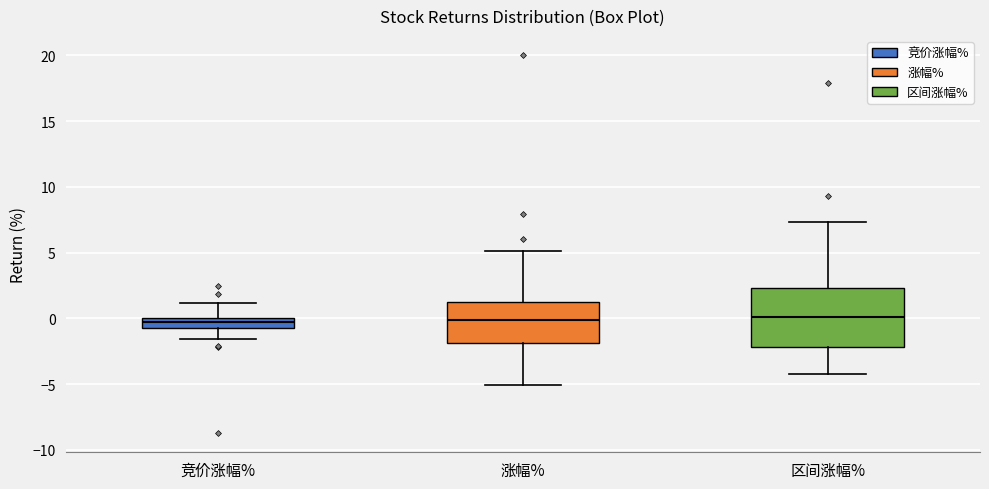

Reading left to right, transcribe this box plot: for each box, give where its median line is, the range the box spans, and where its two whiskers end, as read against the y-axis. The values are not printed on the chart, so give them approximately, as read against the axis.

竞价涨幅%: median -0.5 (inside the box), box -0.5 to 0.0, whiskers -1.5 to 1.0
涨幅%: median 0.0, box -2.0 to 1.0, whiskers -5.0 to 5.0
区间涨幅%: median 0.0, box -2.0 to 2.5, whiskers -4.0 to 7.5